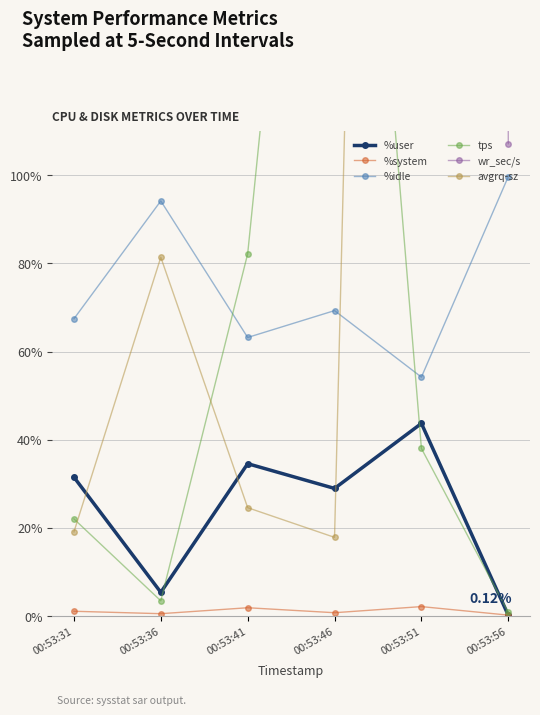

At 00:53:31, list the series in order from smallest to largest.

%system, avgrq-sz, tps, %user, %idle, wr_sec/s